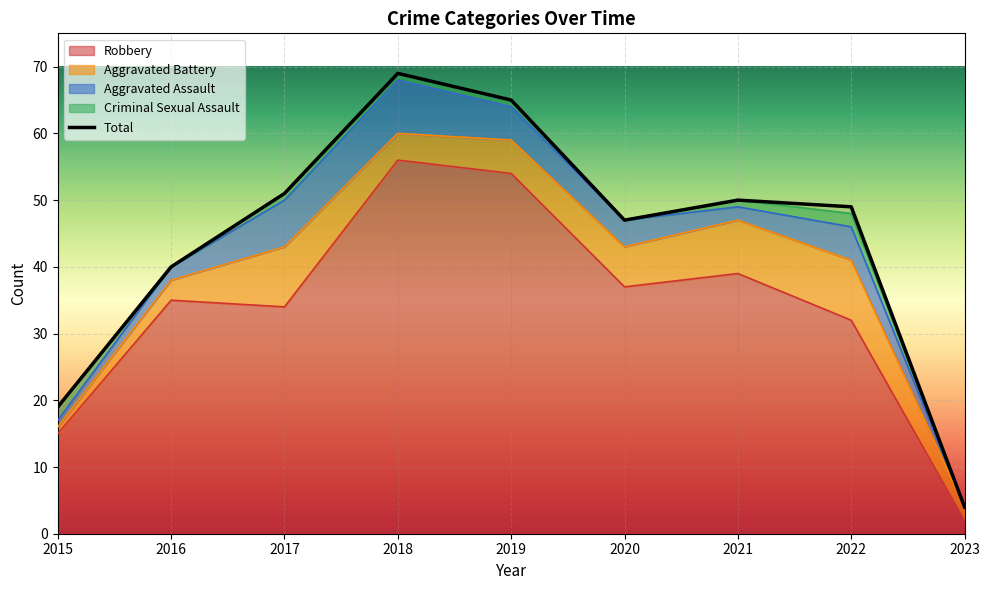

How many values exceed 49?

4